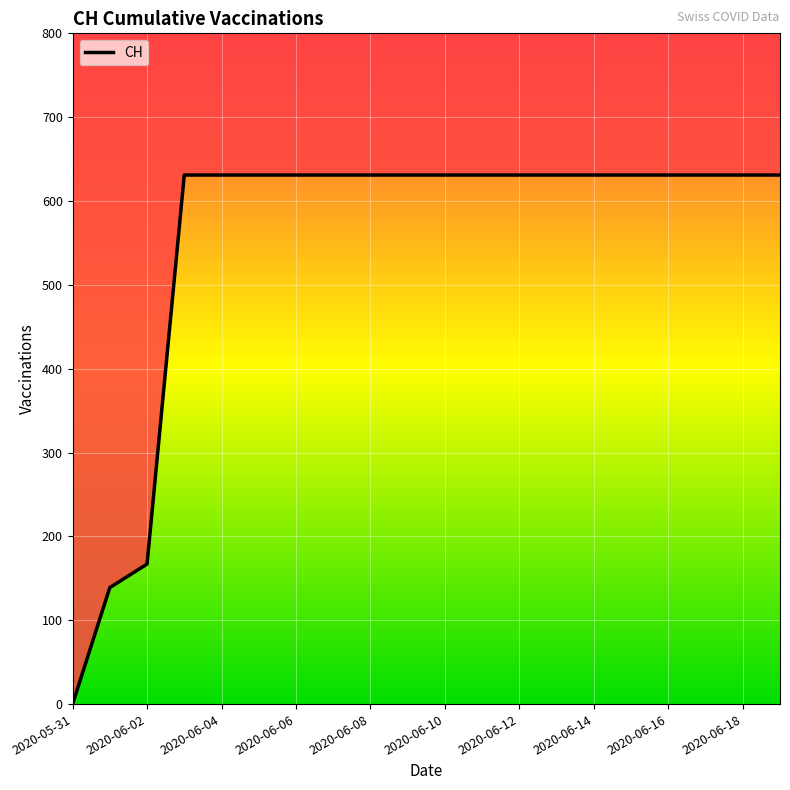

What is the label of the 8th point from the right?

2020-06-12